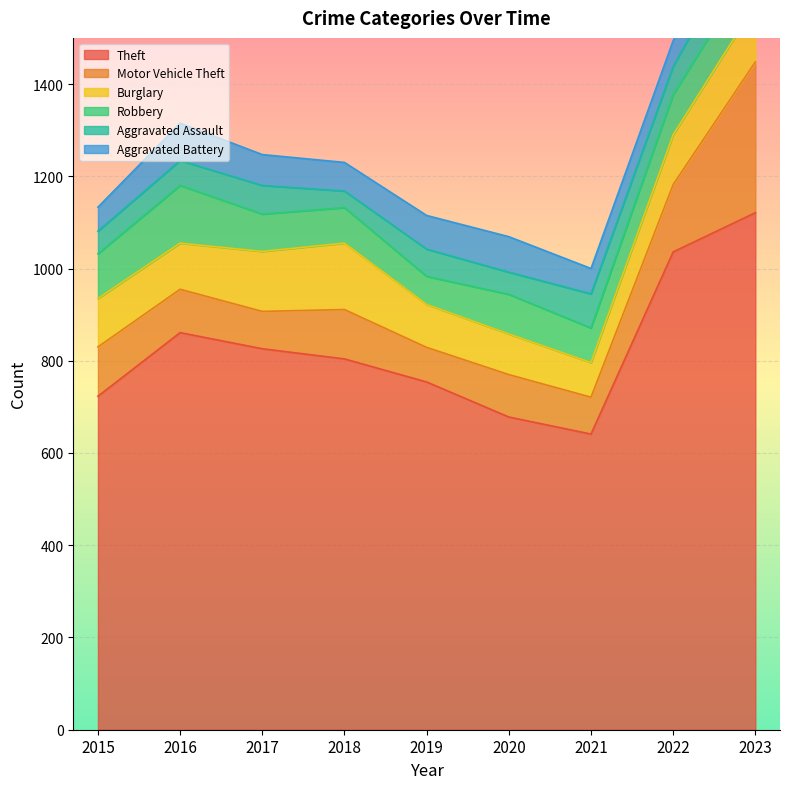

The value of Burglary at 2016 is 100. True or false?

True